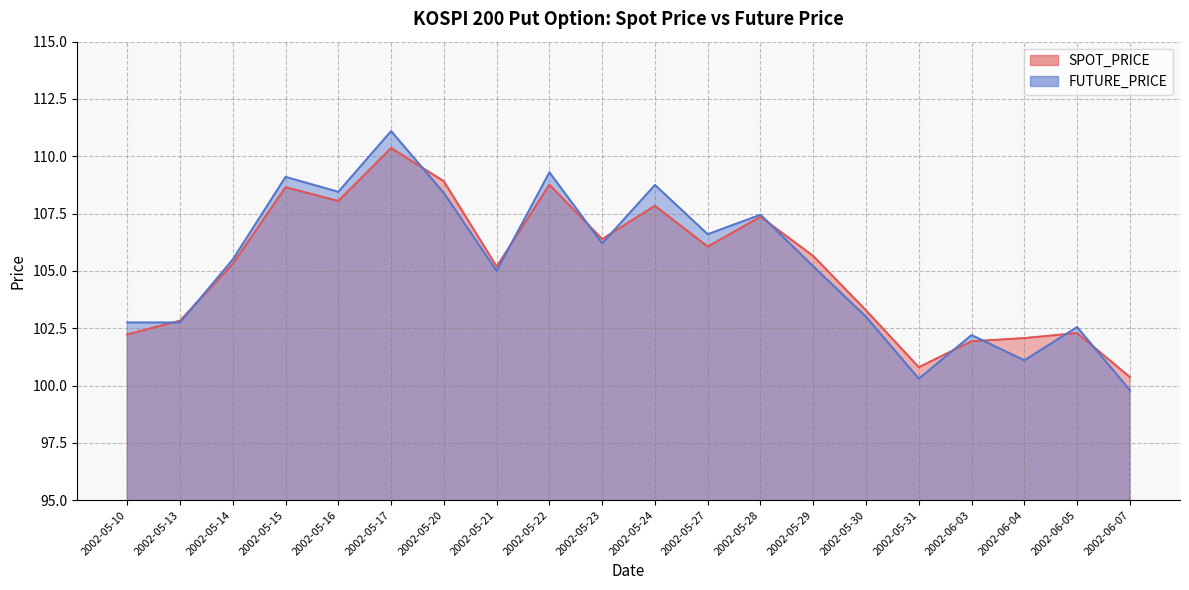

At which category is the sum across all series the highest?

2002-05-17